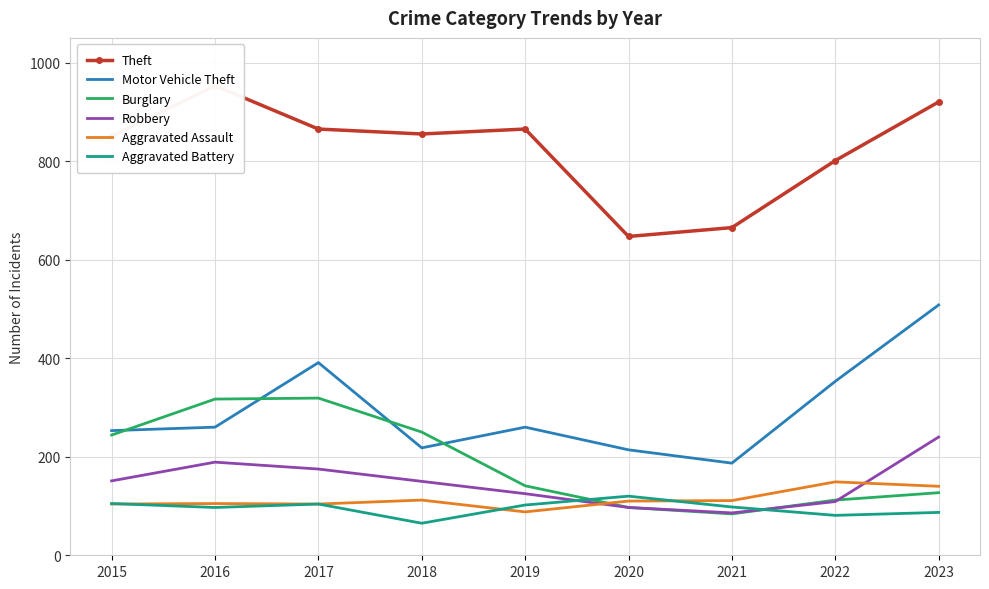

At which label does Aggravated Assault reach its peak?

2022